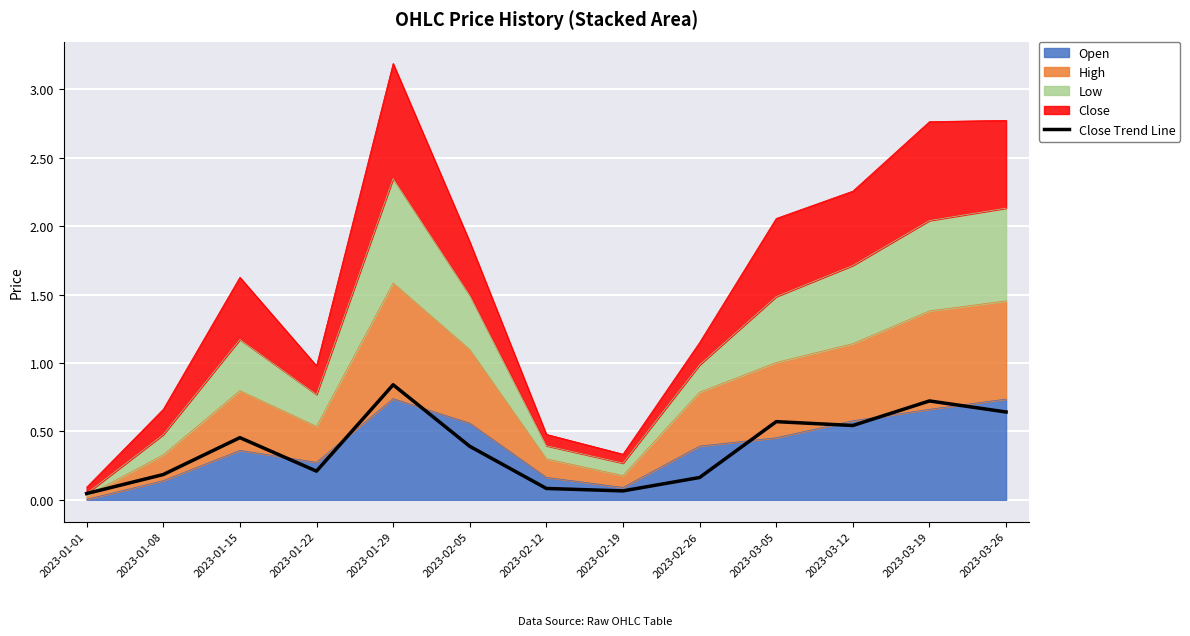

How many points are higher than both their immediate neighbors (excluding endpoints)?

4